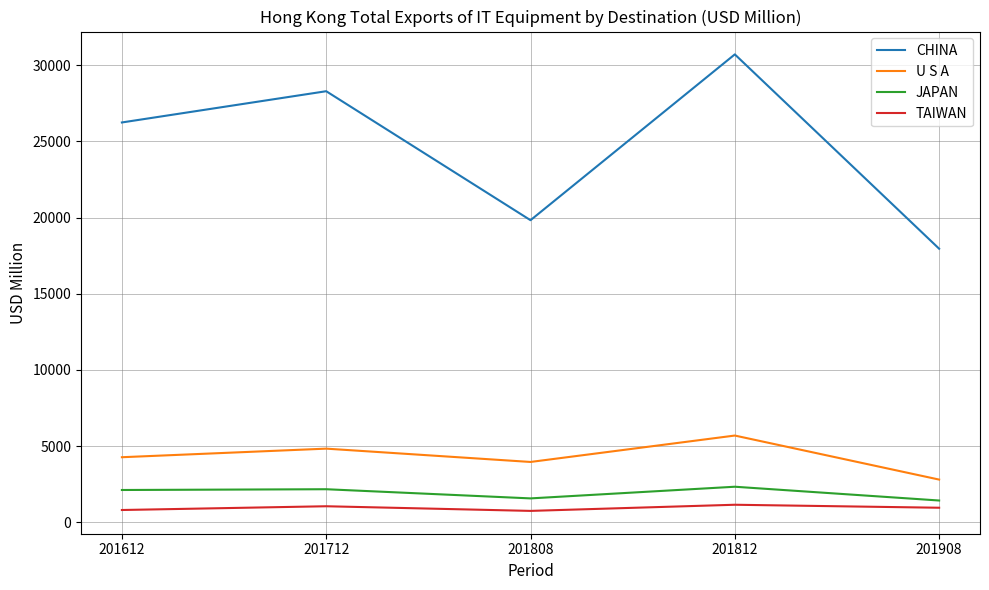

Which series has the largest range (max minus min)?

CHINA